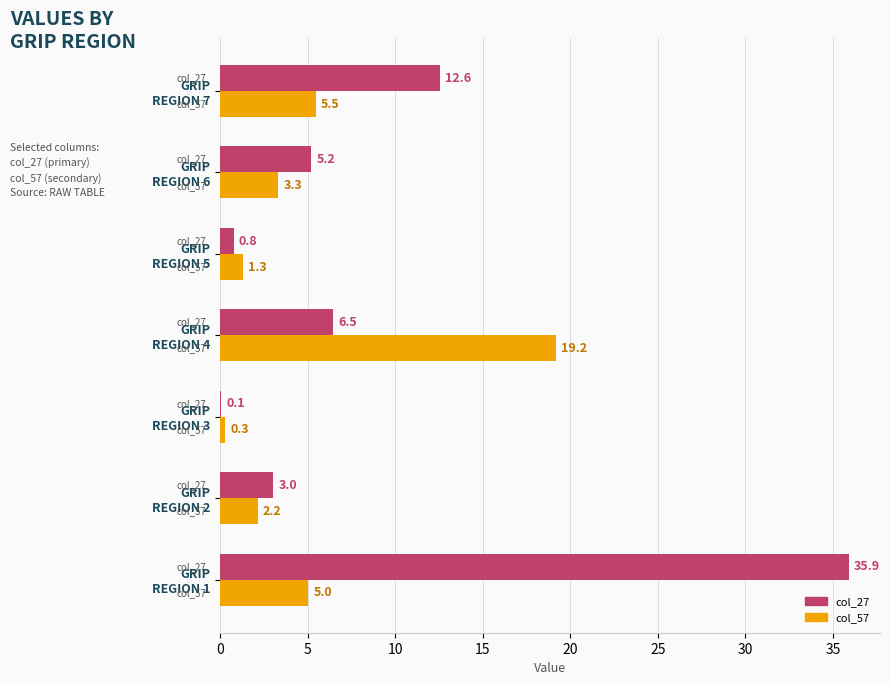

What is the greatest value displayed?

35.9